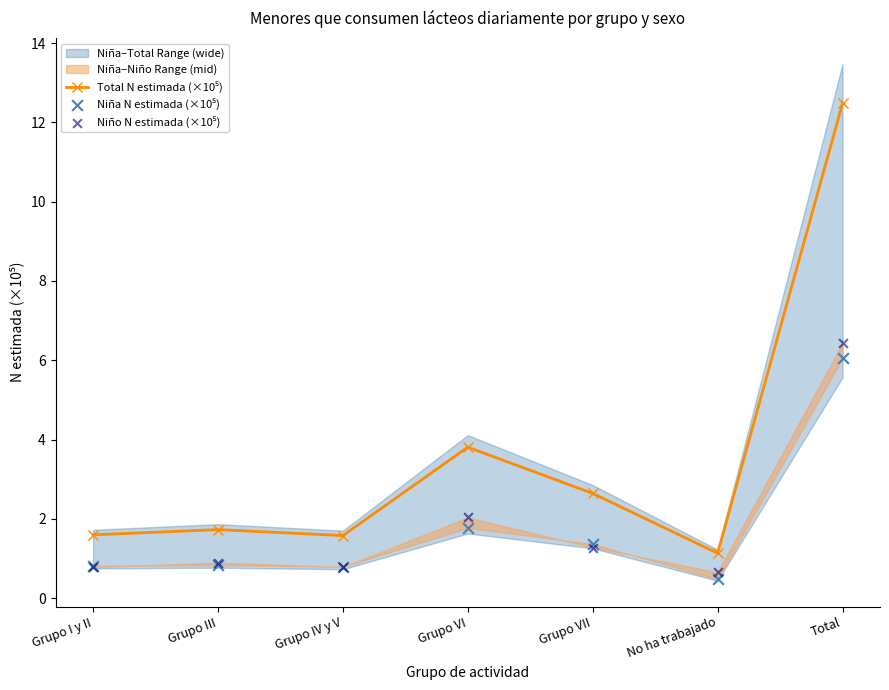

Which series contains the highest Y value?

Total N estimada (×10⁵)